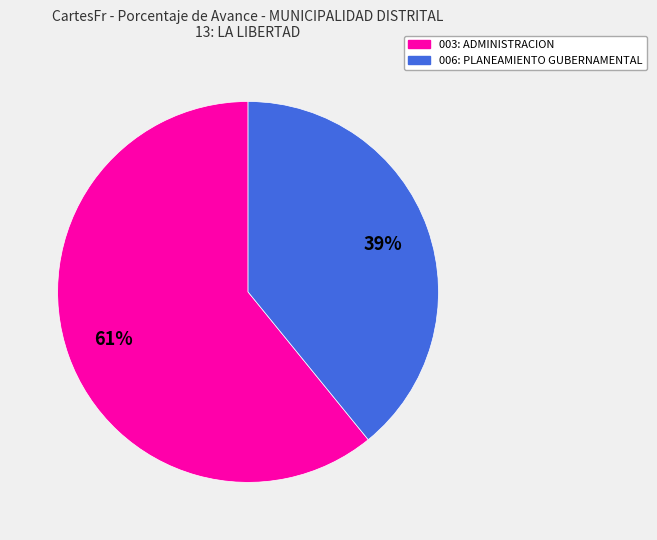

Which category has the smallest portion of the pie?

006: PLANEAMIENTO GUBERNAMENTAL